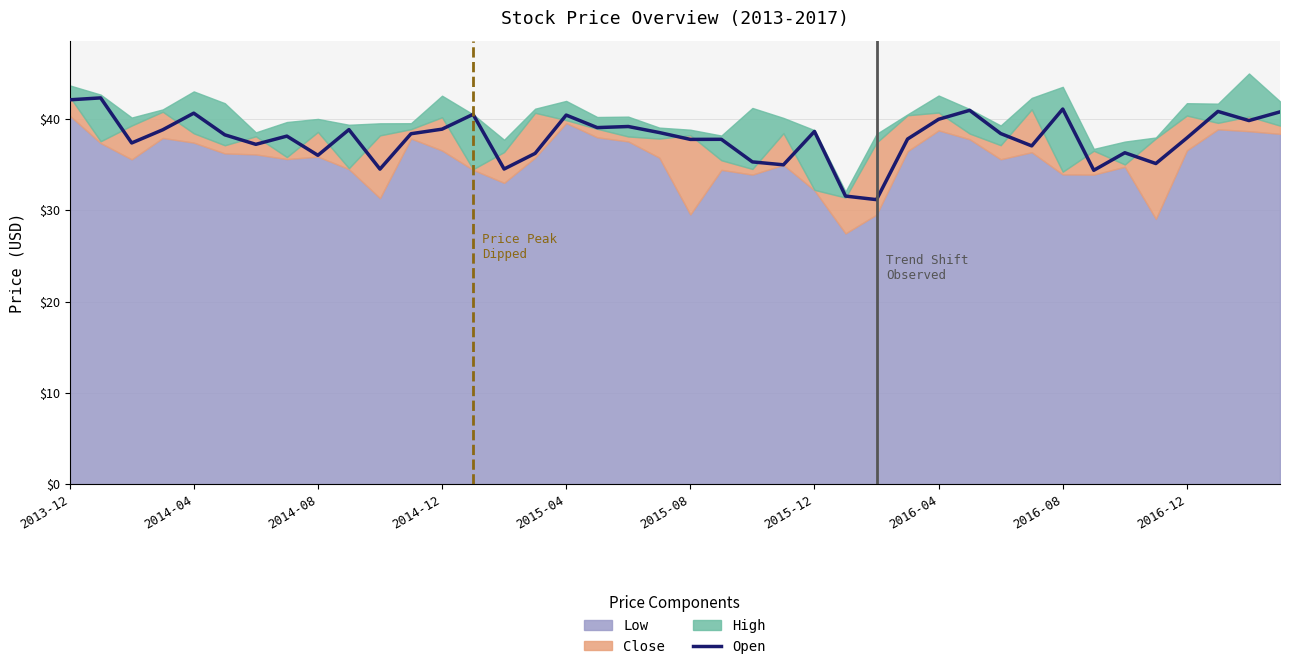

Does the chart have visible grid lines?

Yes